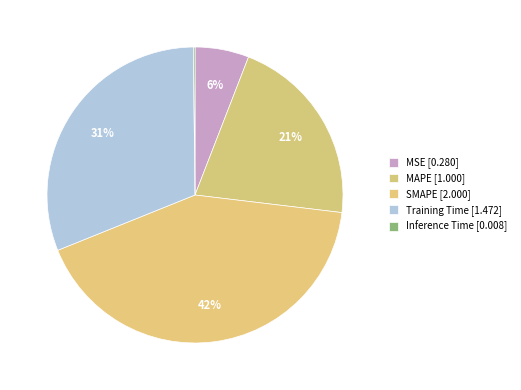

To the nearest percent, what is the combined percentage of Inference Time and MAPE?

21%